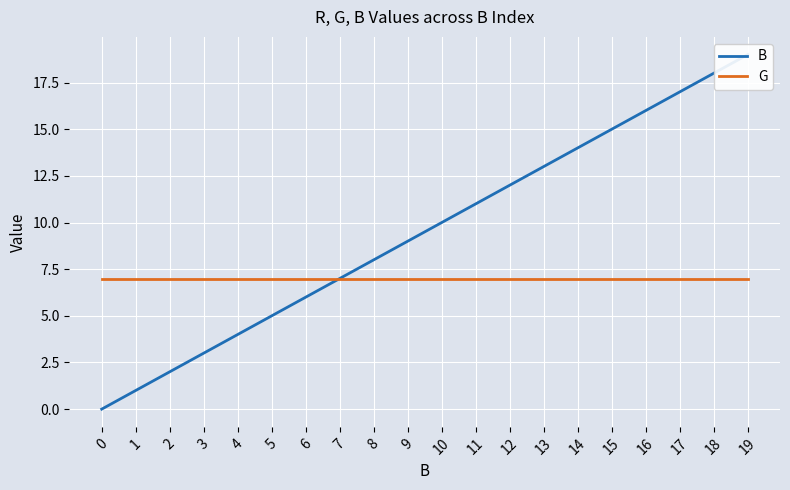

True or false: B has more than 2 points higher than both neighbors.

False